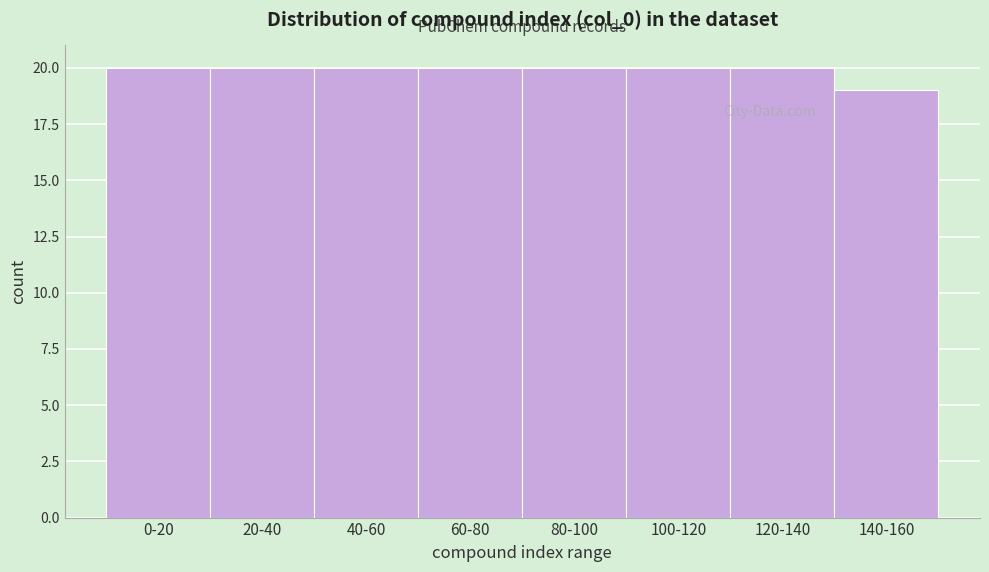

Reading left to right, extract all data points from this chart.

0-20=20	20-40=20	40-60=20	60-80=20	80-100=20	100-120=20	120-140=20	140-160=19